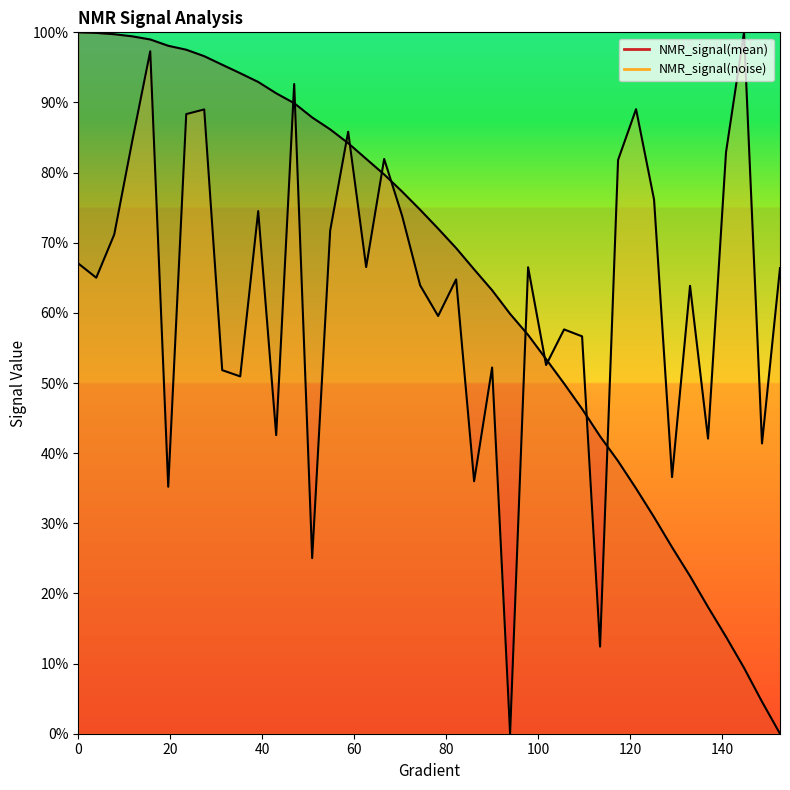

At which label does NMR_signal(mean) reach its minimum?

152.641878669276